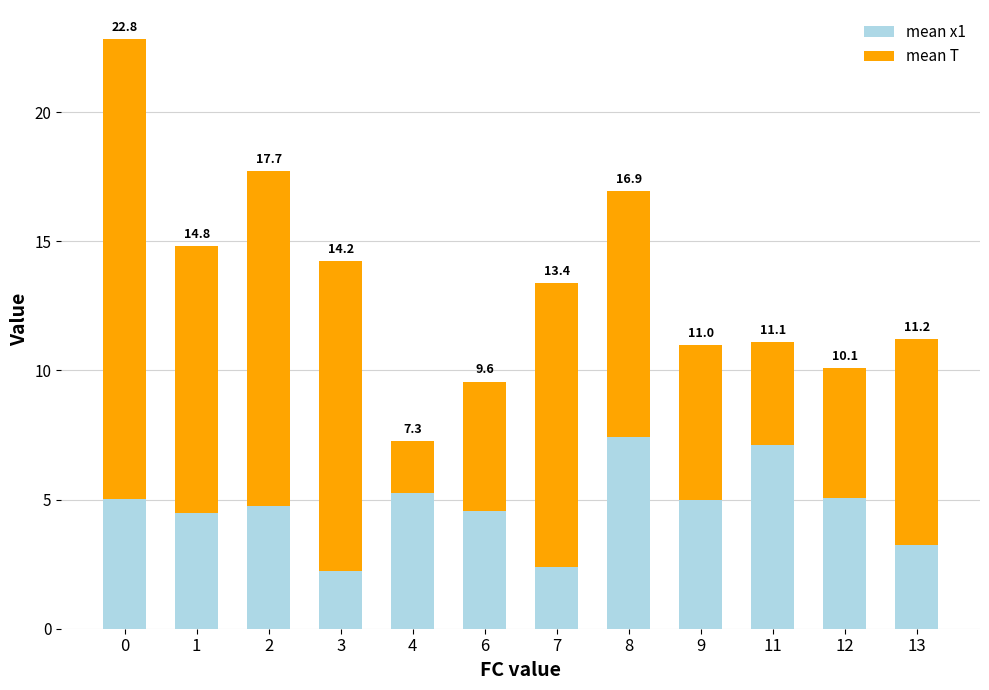

What is the value of the mean x1 bar at the 4th from the left?

2.2